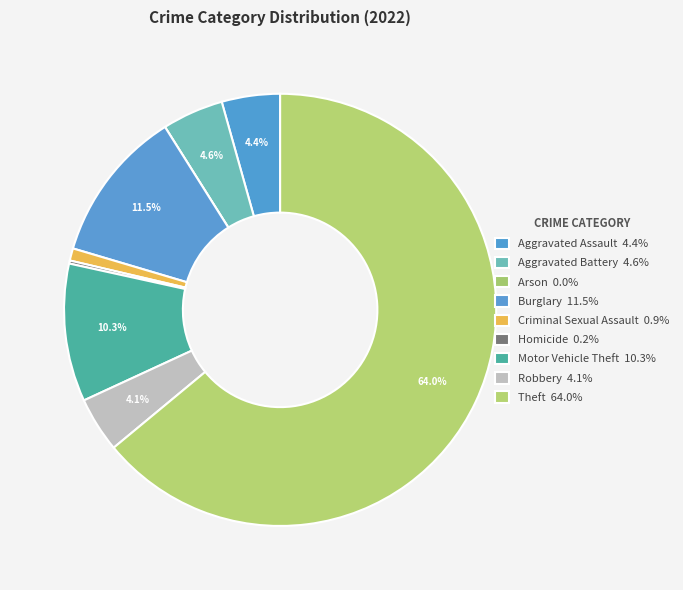

What is the ratio of the value at Homicide to the value at Criminal Sexual Assault?

0.2